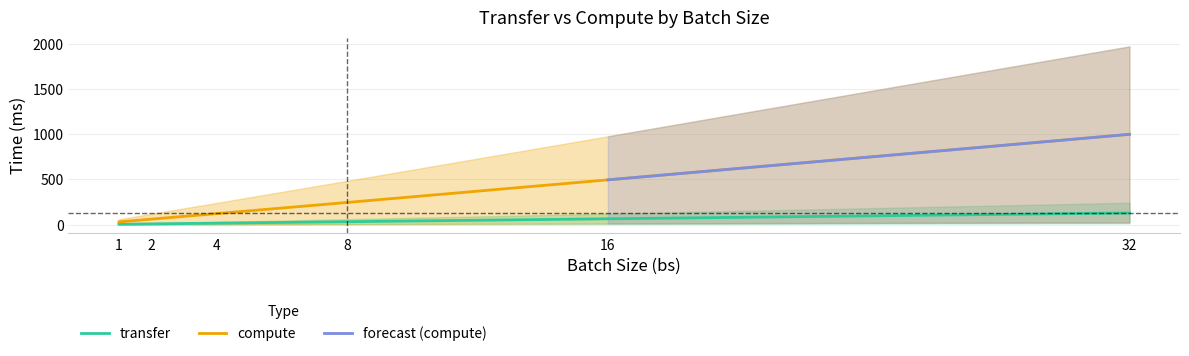

Which series has the largest total across all categories?

compute